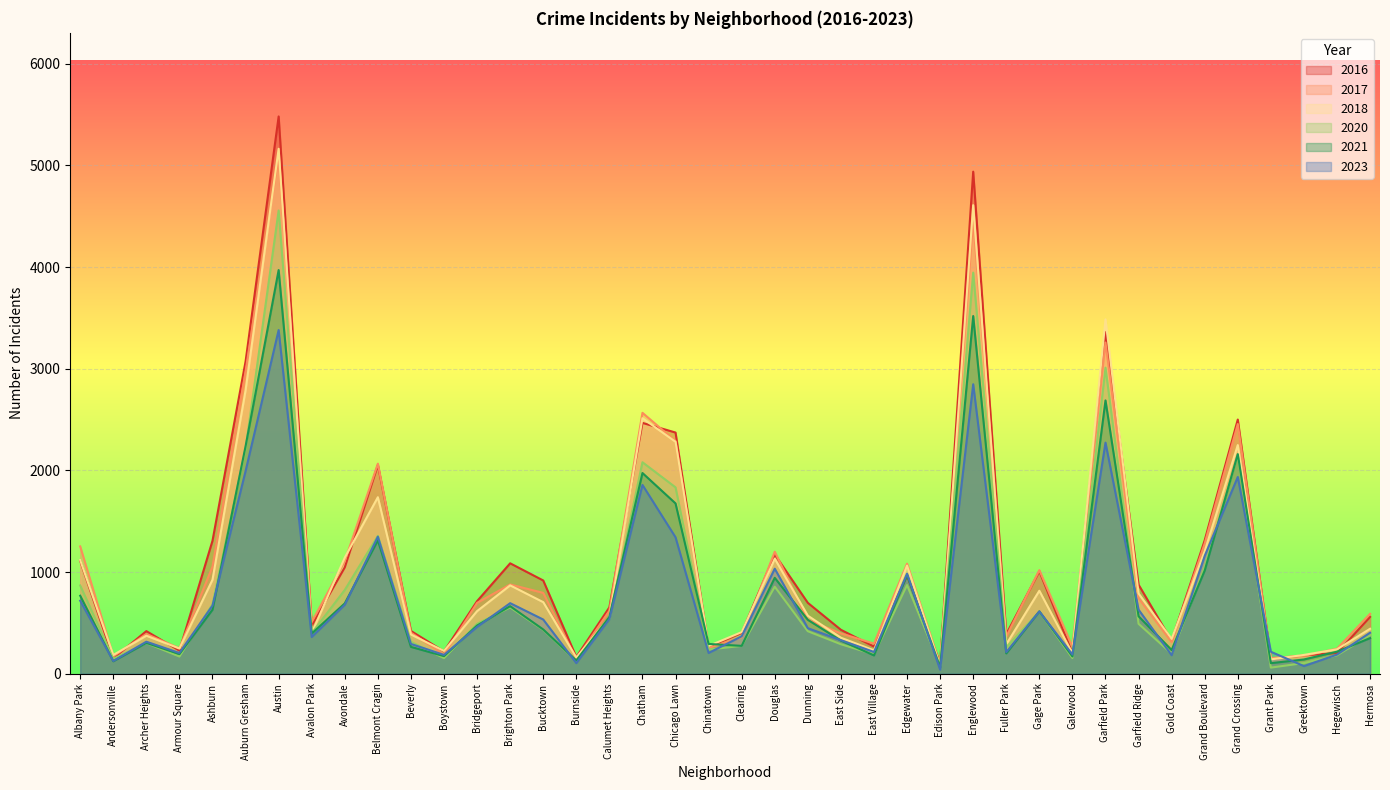

At which label does 2017 reach its peak?

Austin